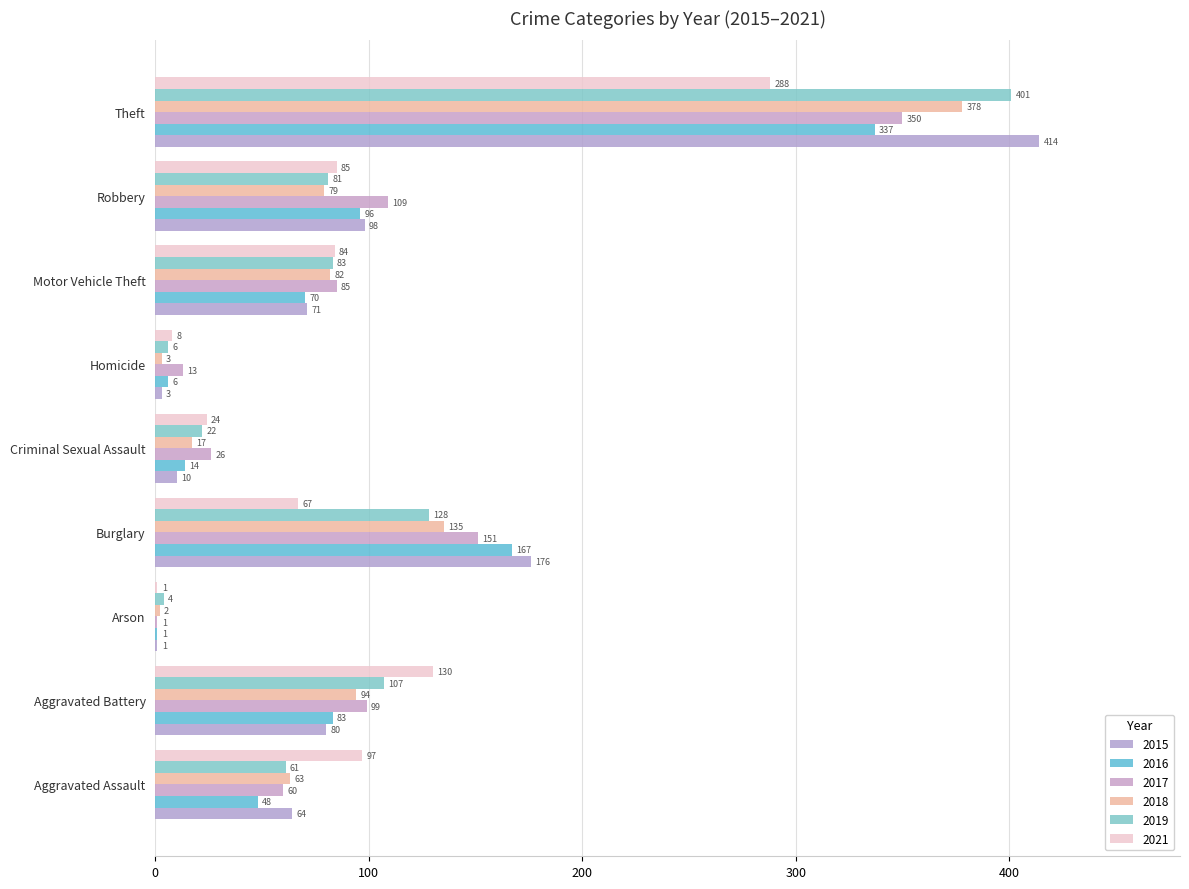

At which category does the chart reach its minimum across all series?

Arson